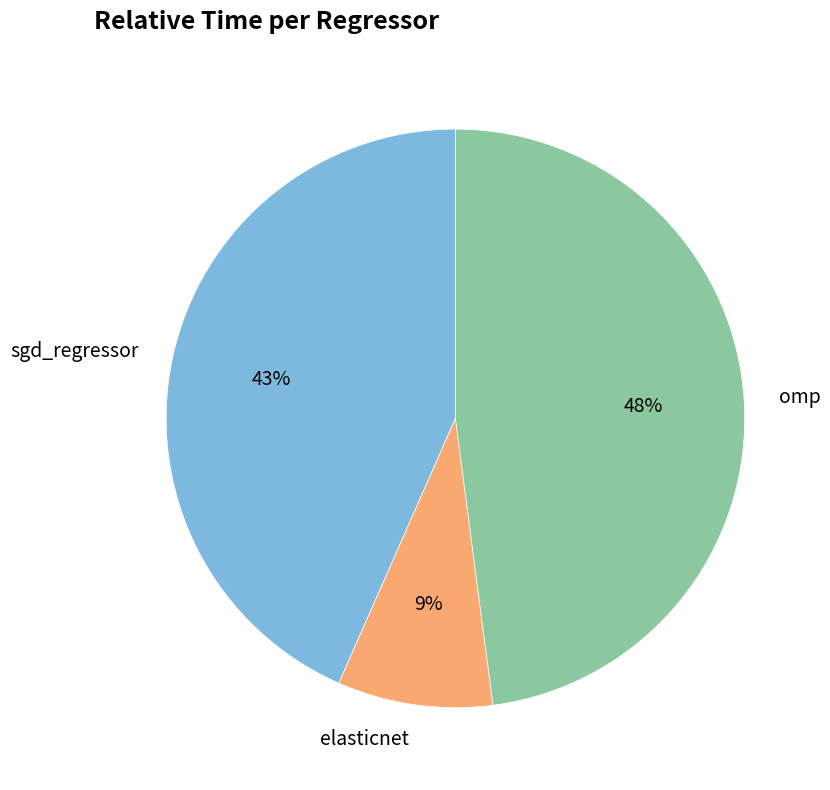

Is it true that omp is 48% of the pie?

True